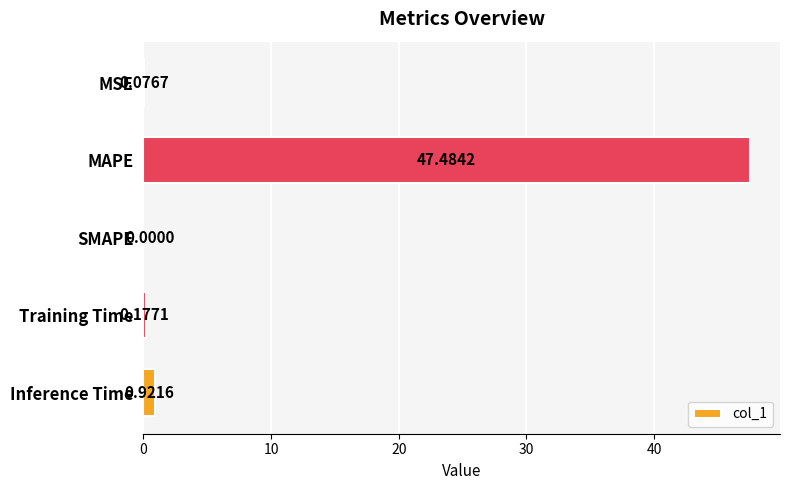

Where is the data nearest to the value 23?

Inference Time